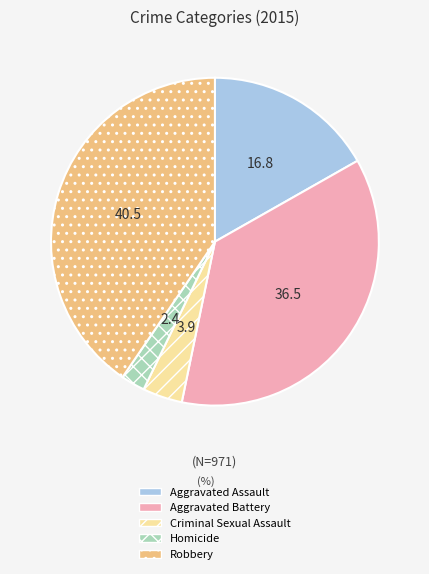

True or false: Robbery accounts for 52% of the total.

False